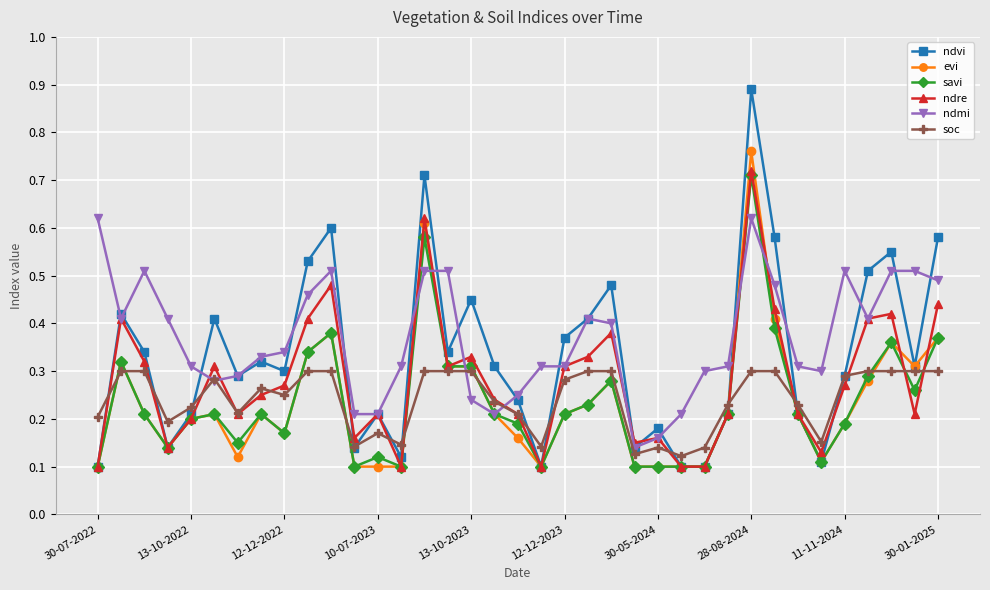

At how many categories does at least one series exceed 0?

37